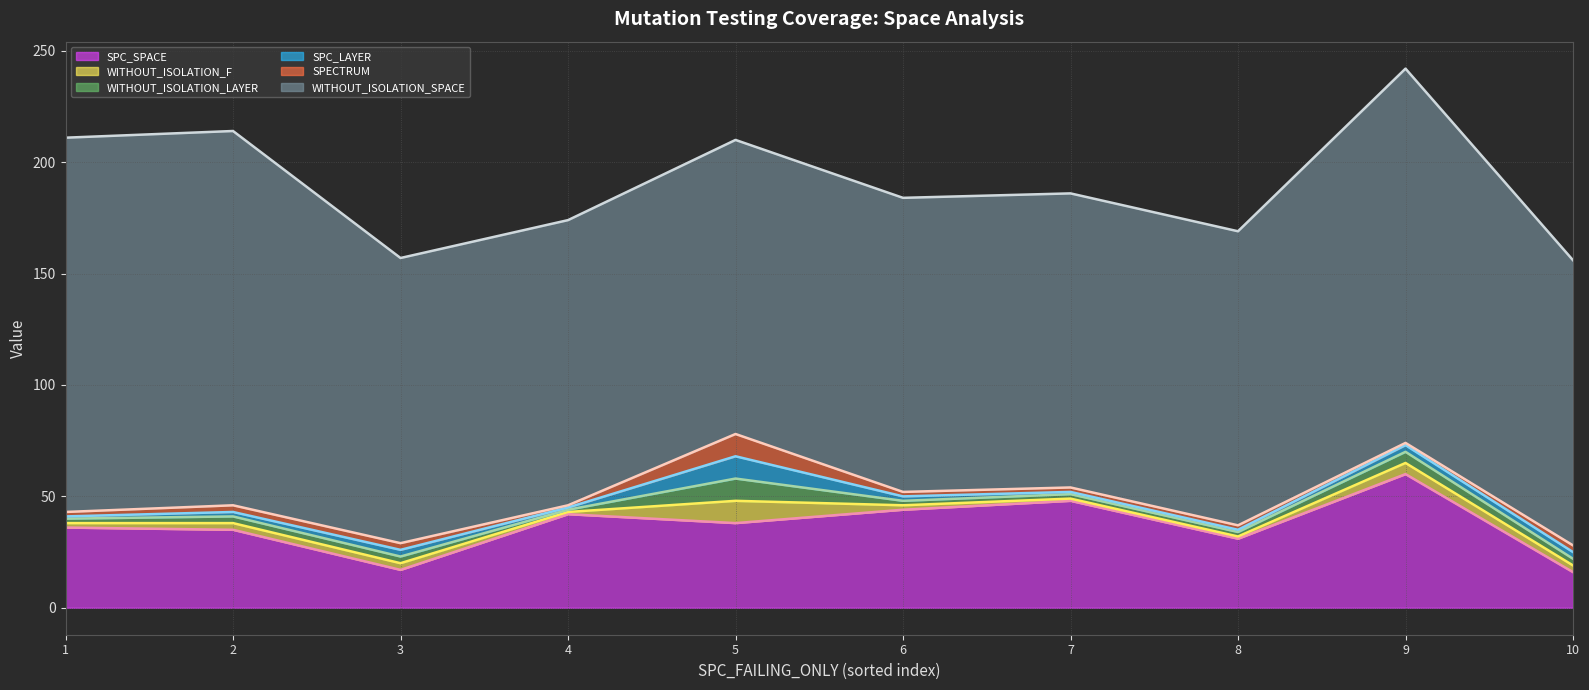

The SPC_SPACE series shows 31 at 8. True or false?

True